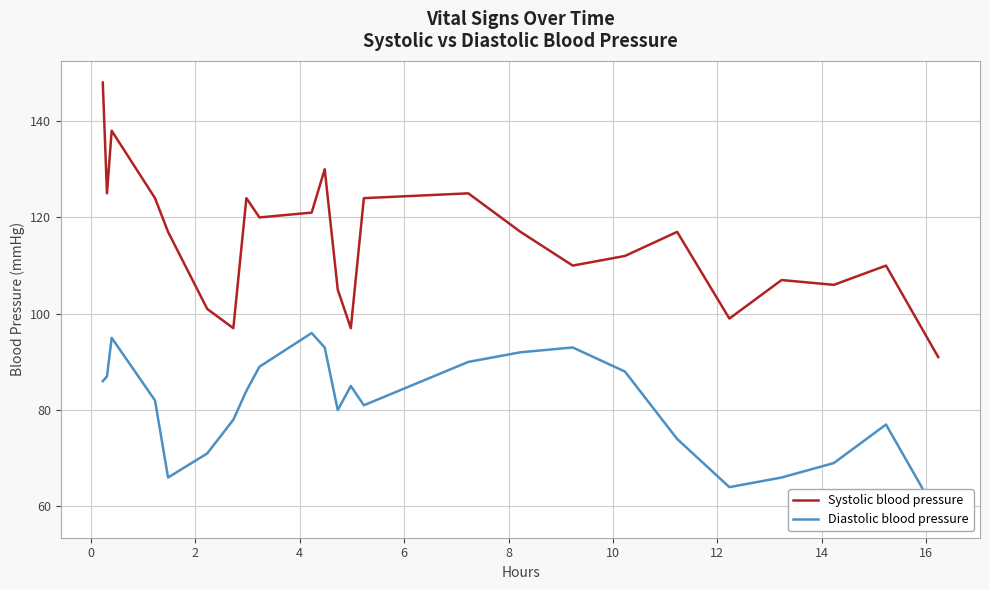

Where is the first local maximum for Systolic blood pressure?

2